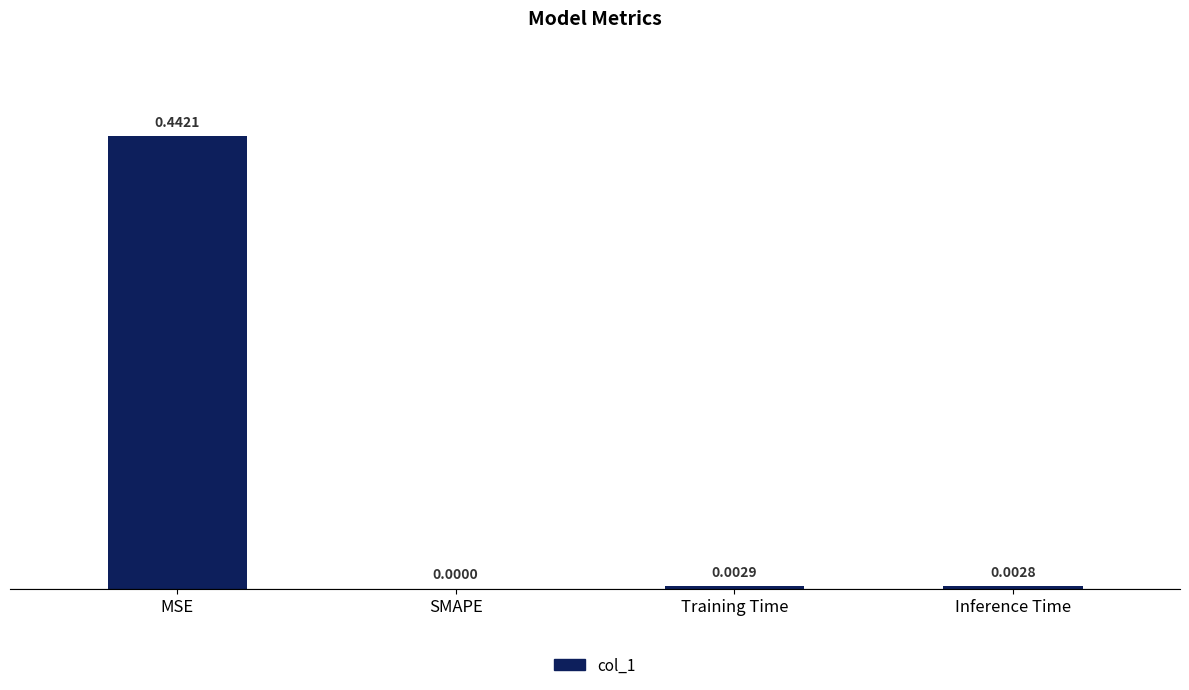

Which category has the highest value across all series?

MSE